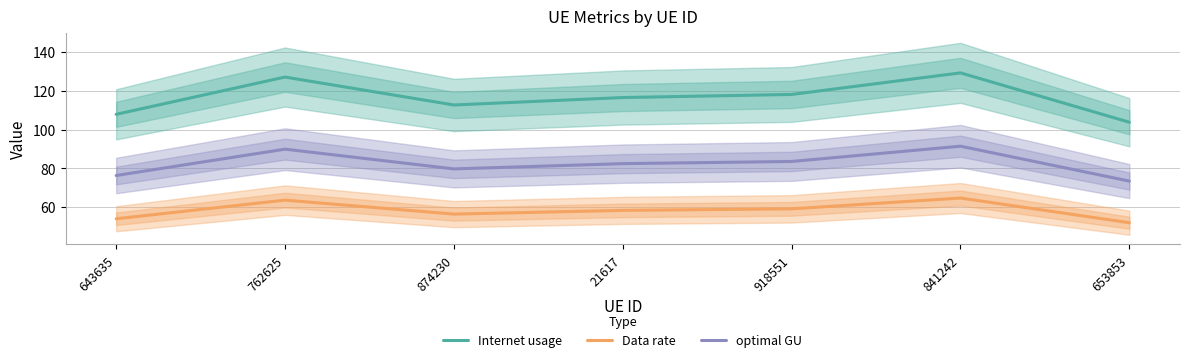

What is the total value across all series at 841242?

285.3